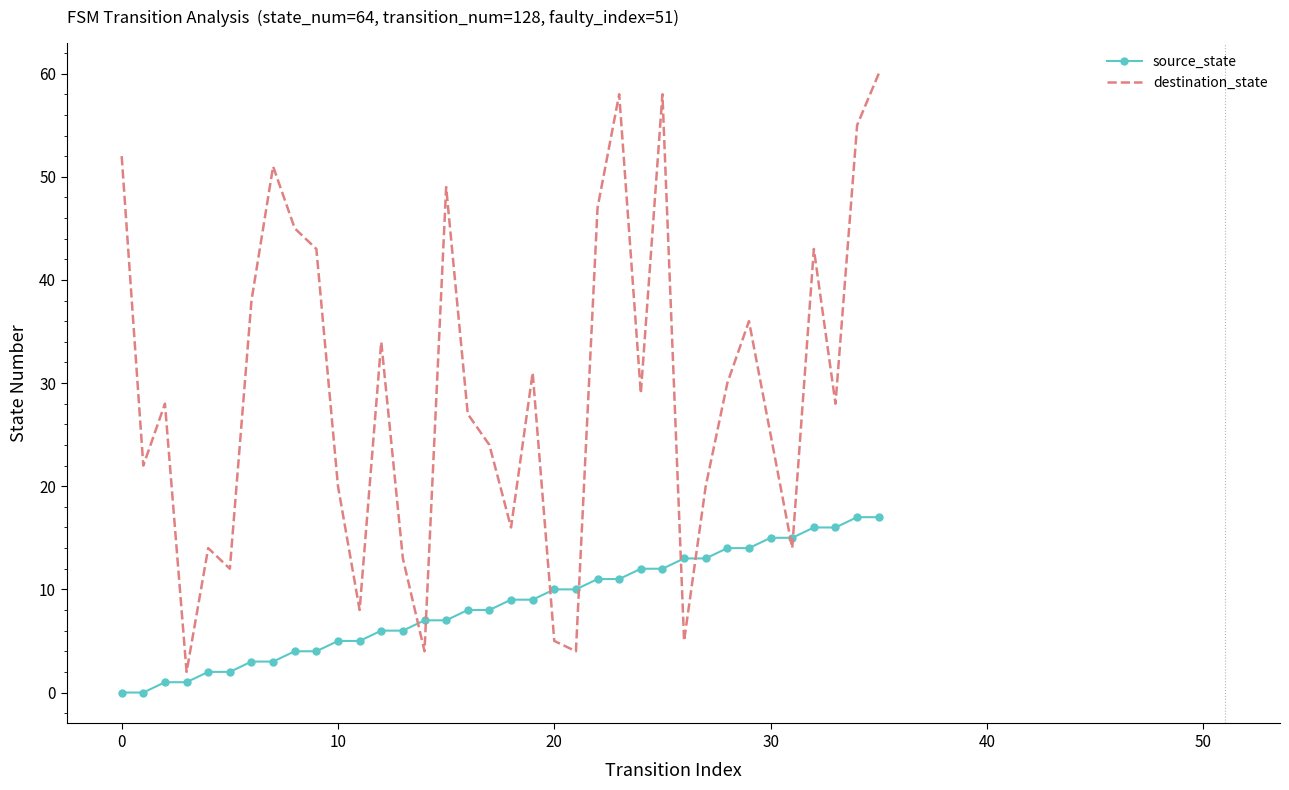

What is the greatest value displayed?

60